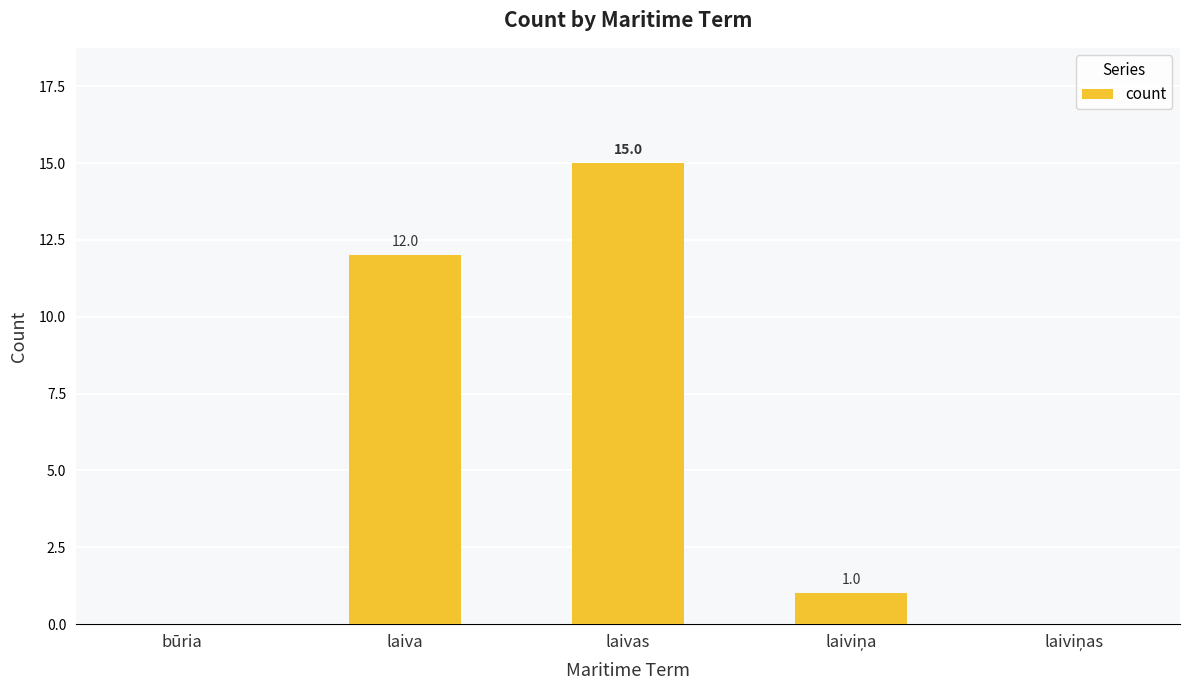

Reading left to right, what are all the values shown in this chart?

0	12	15	1	0